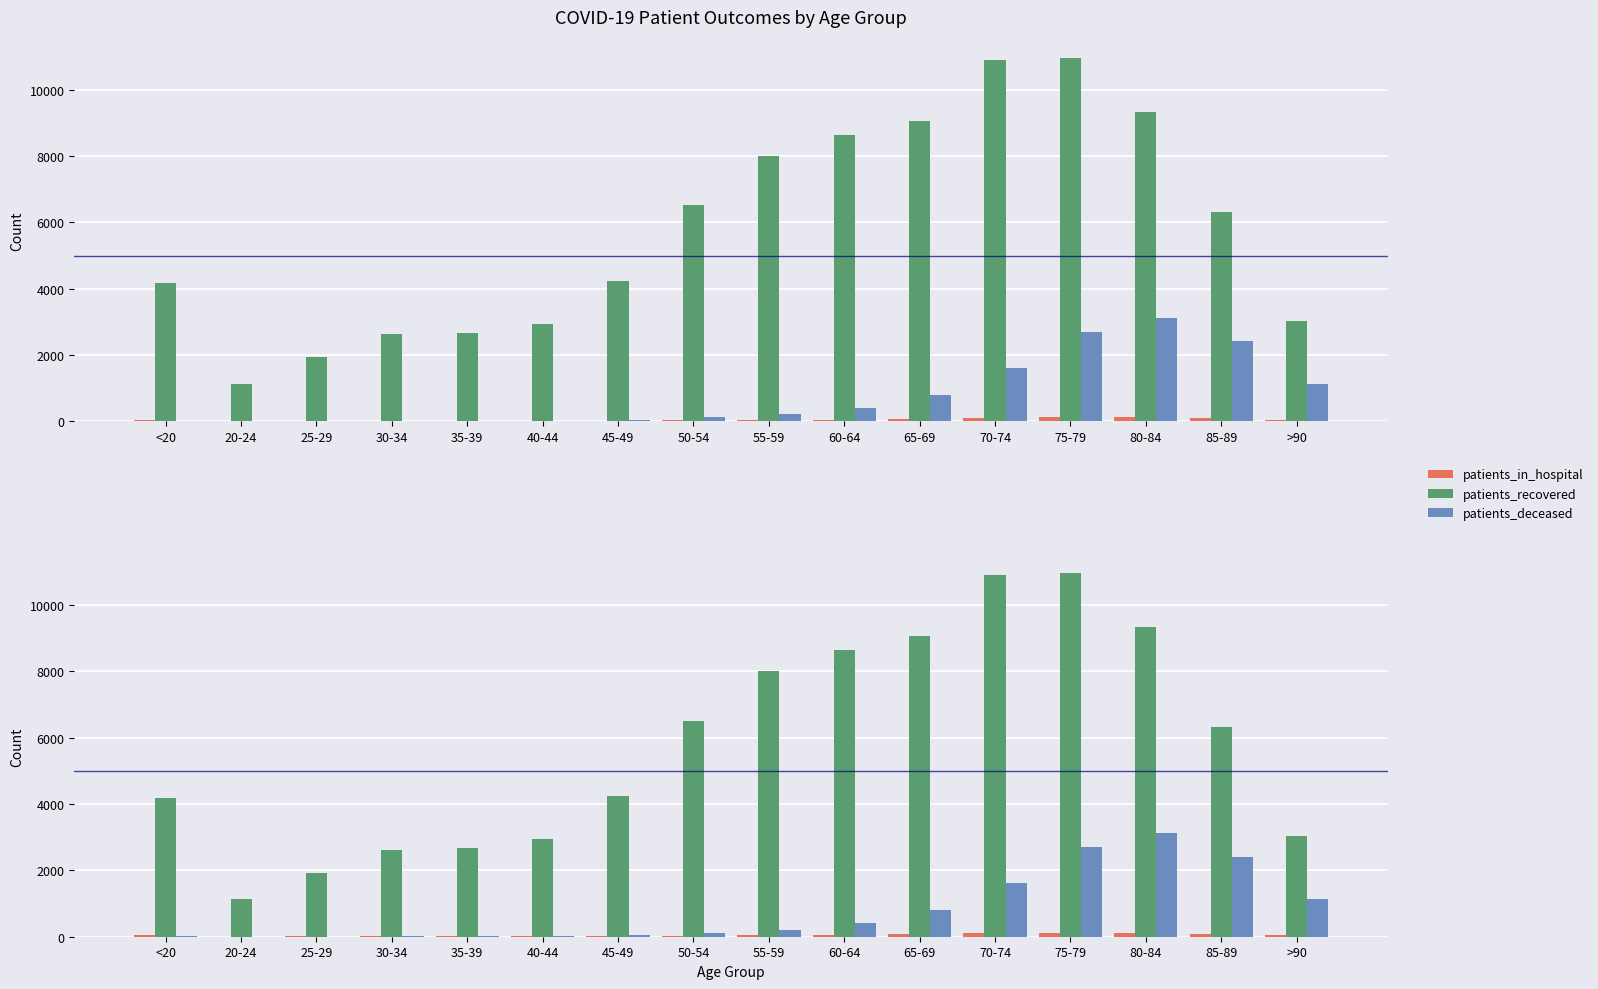

True or false: patients_recovered has a value of 3772 at 85-89.

False